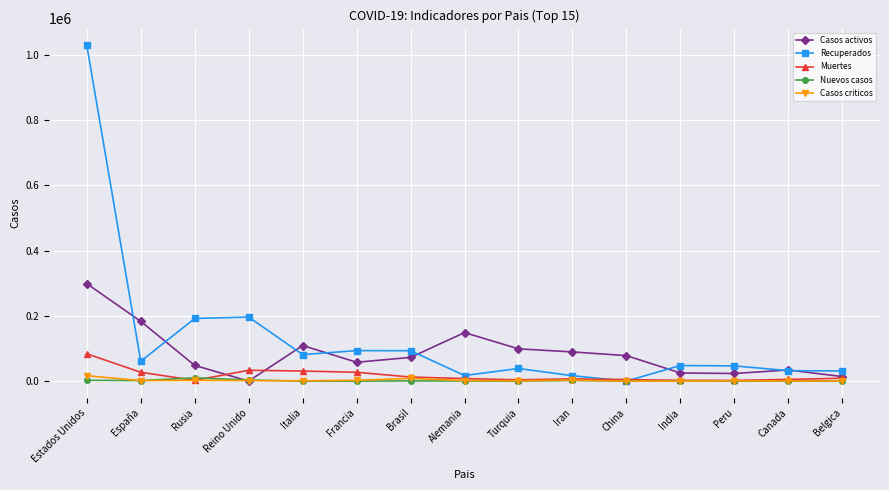

Which category has the highest value in the Recuperados series?

Estados Unidos